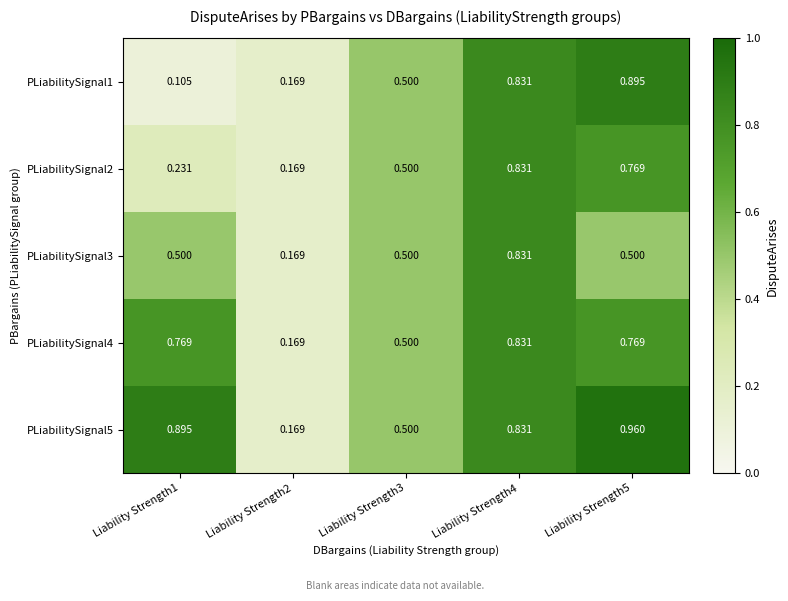

Is the value of PLiabilitySignal5 at Liability Strength4 greater than the value of PLiabilitySignal4 at Liability Strength1?

Yes